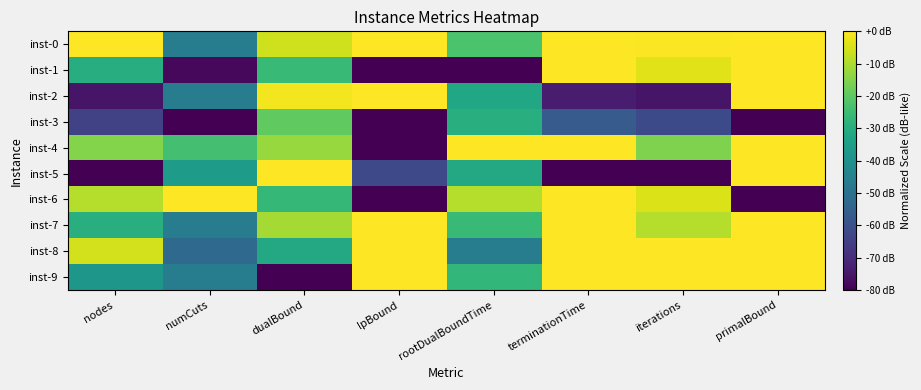

Which series has the widest spread of values?

inst-1